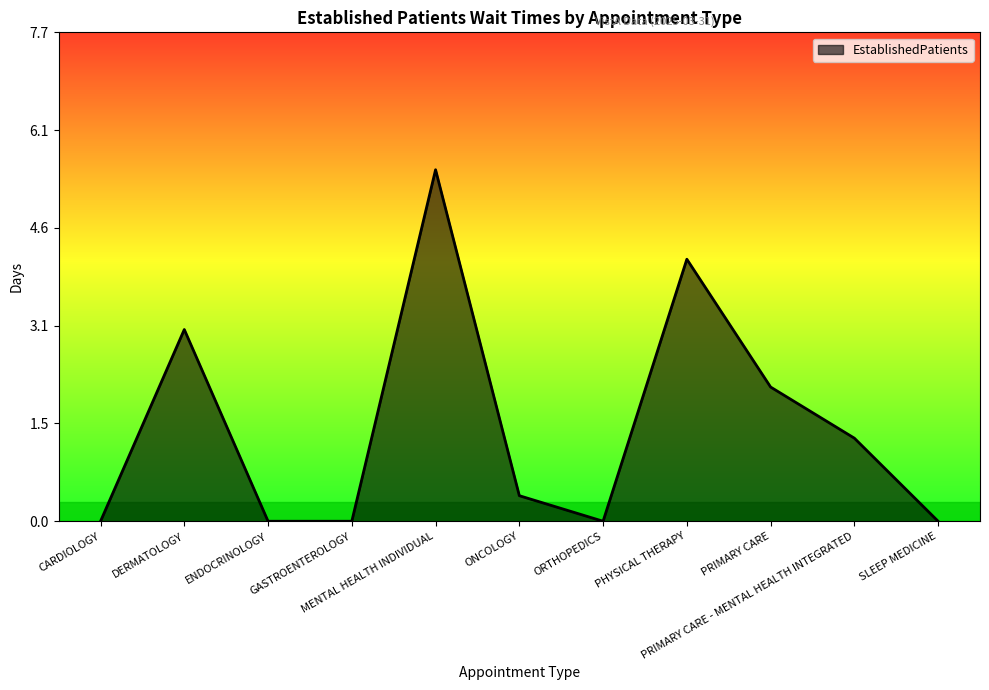

How many distinct data groups are displayed?

1